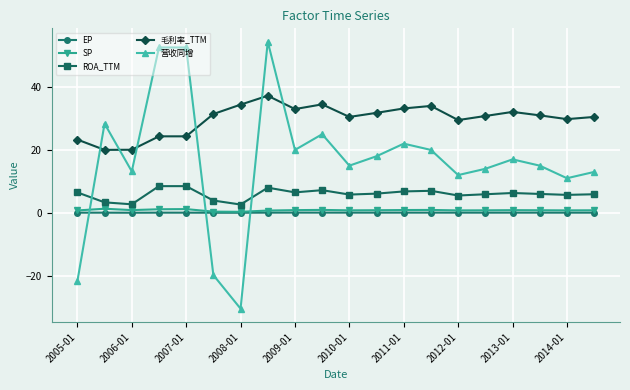

What is the maximum value shown in the chart?

54.4